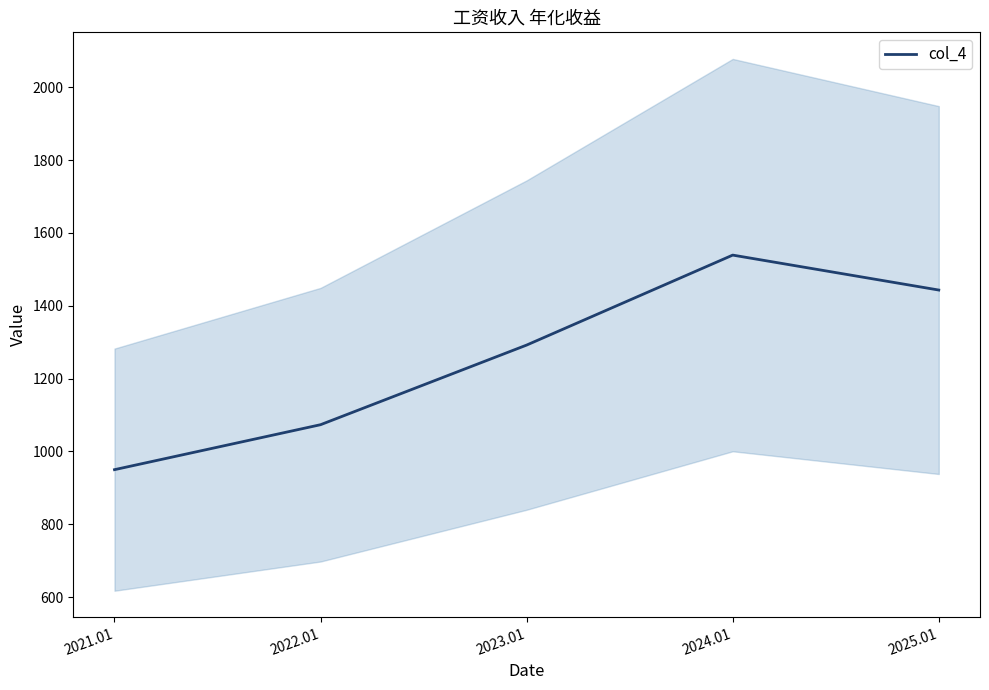

How many values exceed 1292?

3